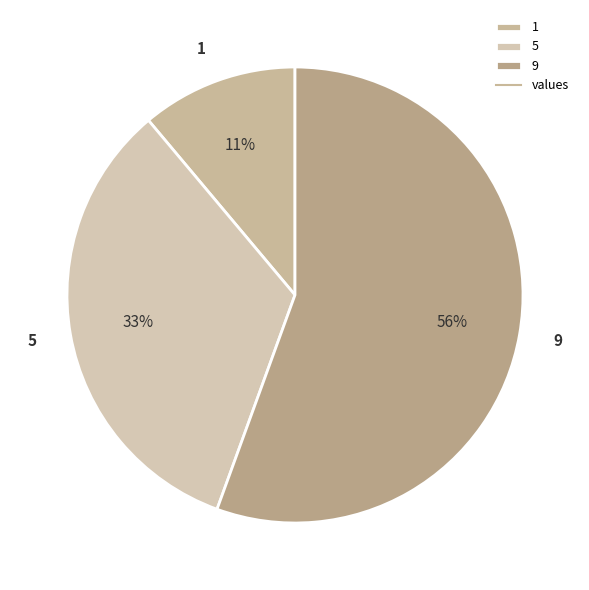

Does 9 represent more than half of the total?

Yes